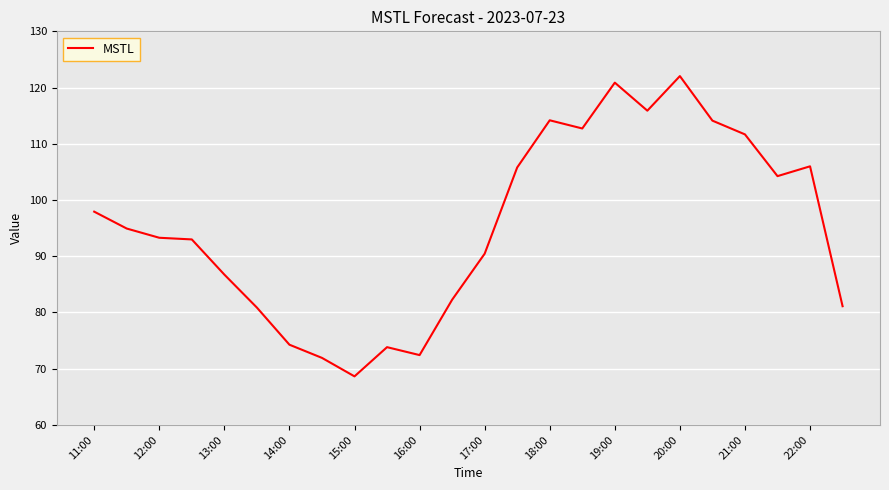

What is the difference between the maximum and minimum values?

53.4